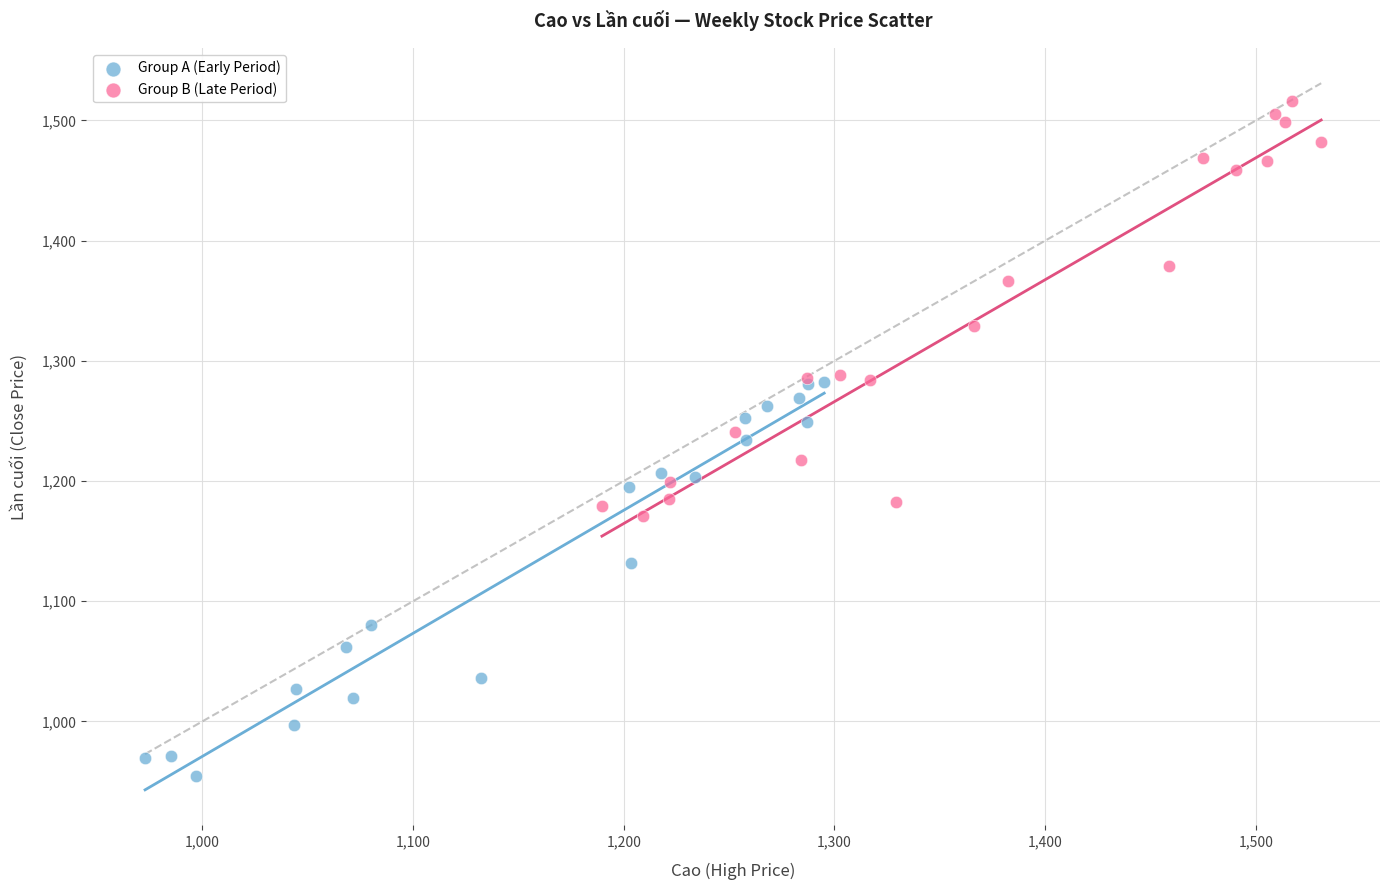

Which series reaches the maximum Y coordinate?

Group B (Late Period)